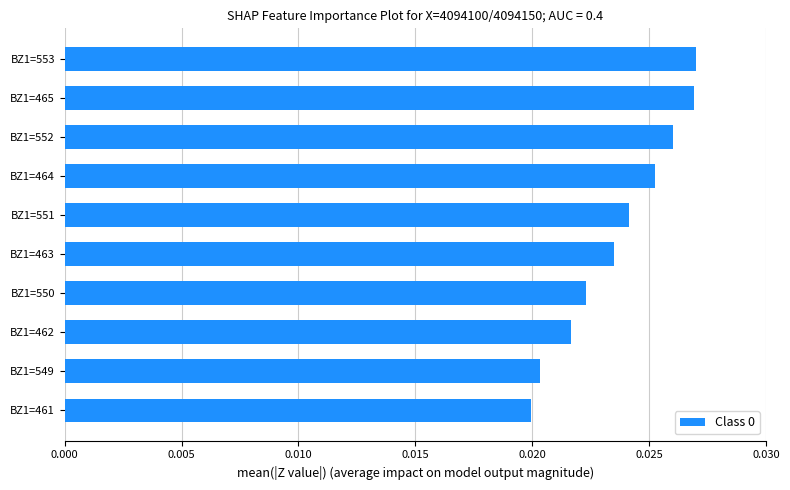

How many values are between 0 and 1?

10